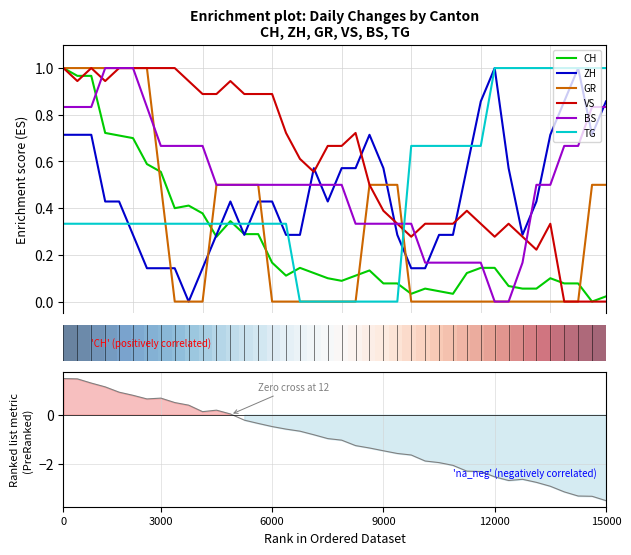

How many lines are shown in the chart?

6